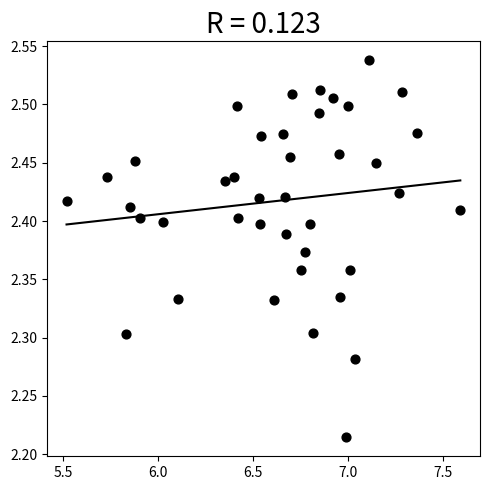

What is the range of X values (max minus min)?

2.1